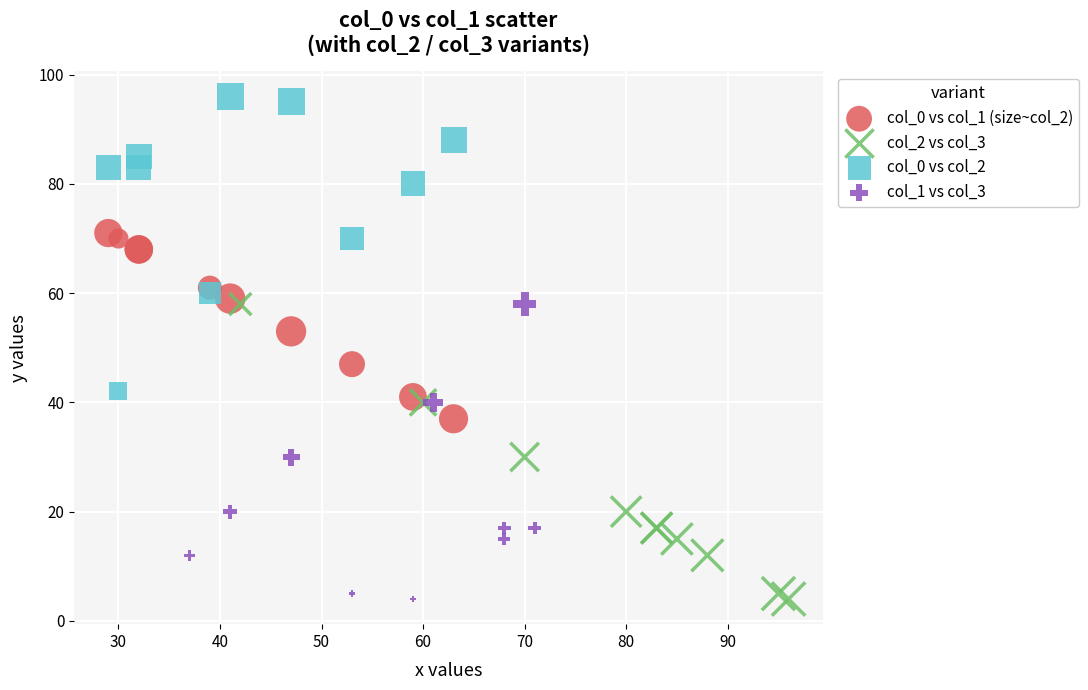

What are all the series names shown in the legend?

col_0 vs col_1 (size~col_2), col_2 vs col_3, col_0 vs col_2, col_1 vs col_3